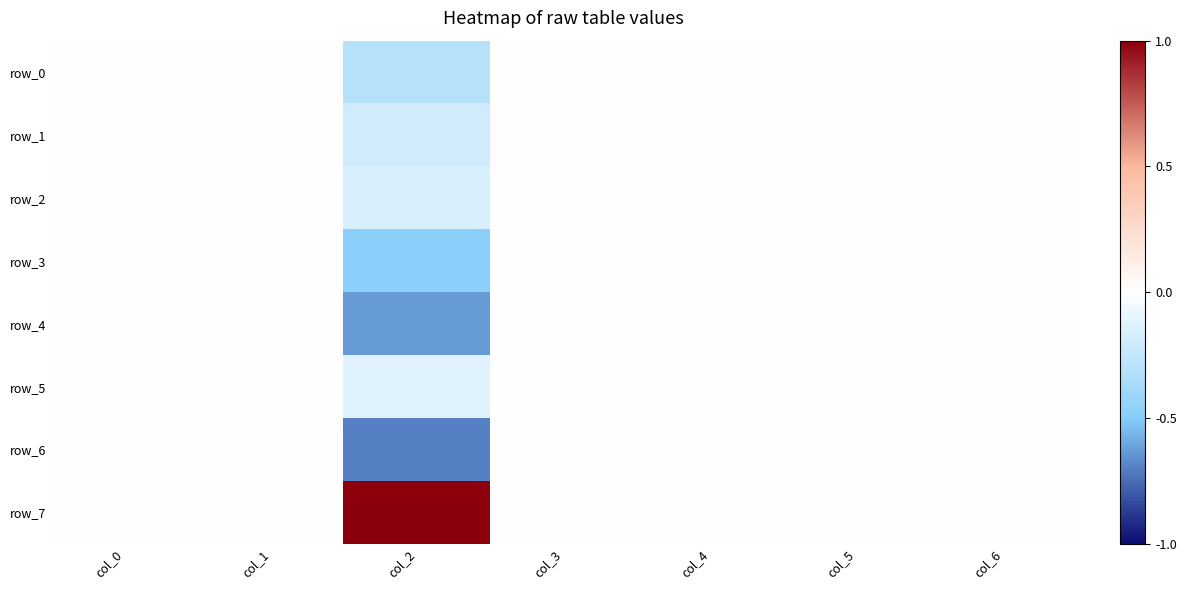

Which category has the lowest value across all series?

col_2